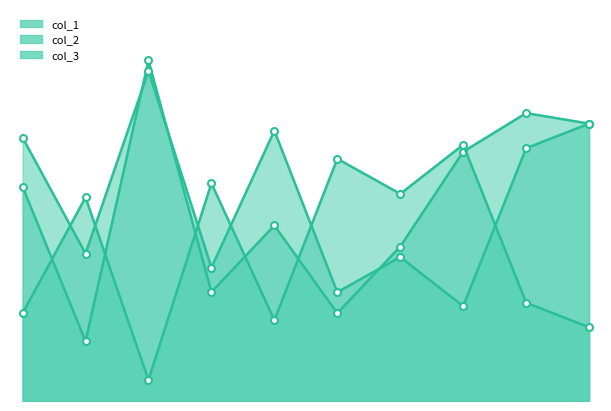

What is the difference between the maximum and minimum values in the col_3 series?

67